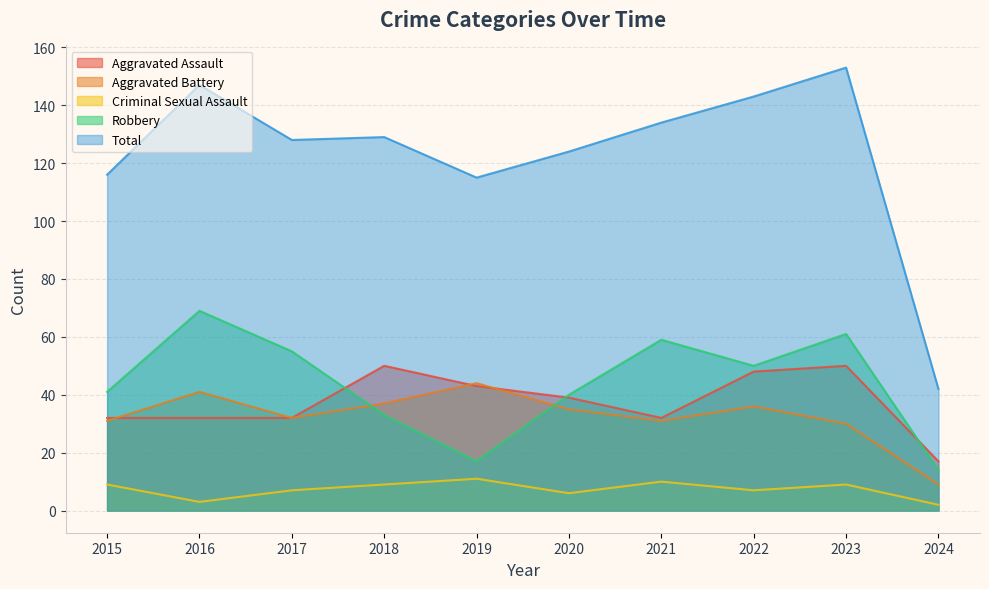

What is the difference between the maximum and minimum values in the Criminal Sexual Assault series?

9